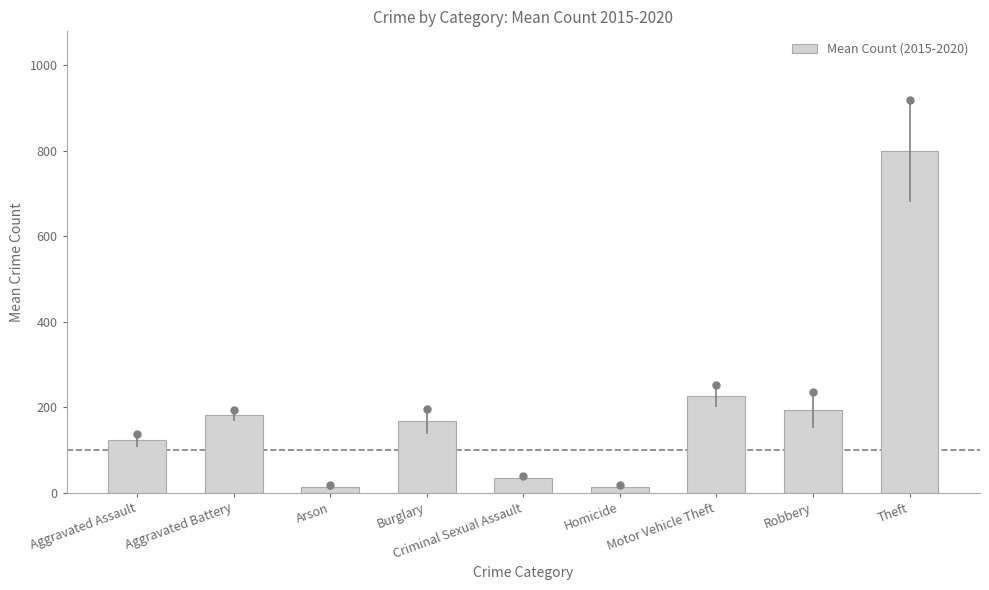

The chart shows a value of 48.1 at Aggravated Battery. True or false?

False